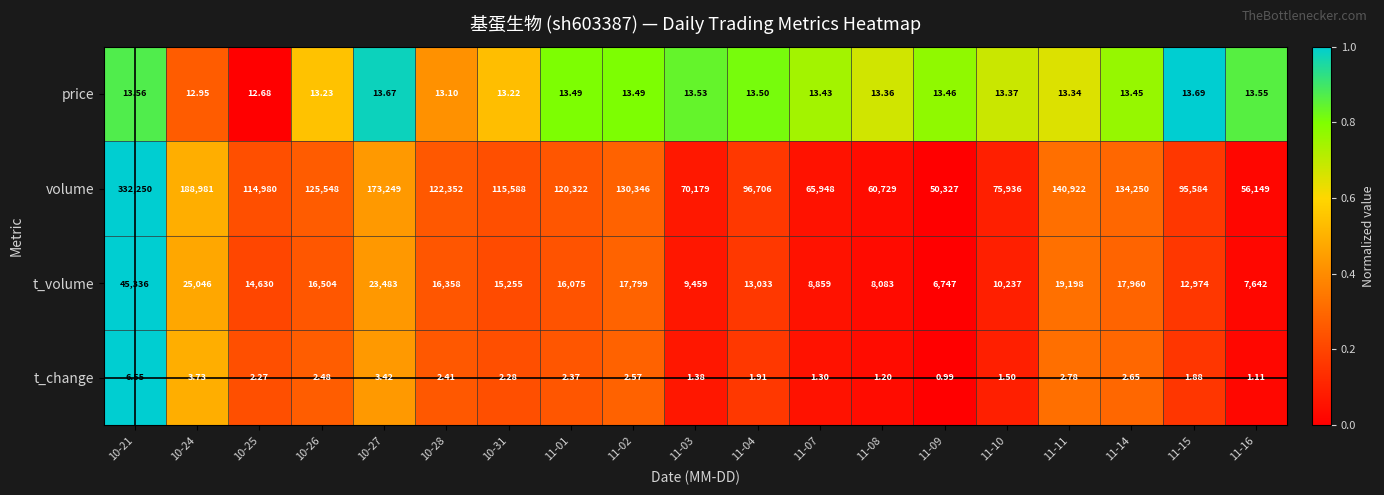

Rank the series by their maximum value, from lowest to highest.

t_change, price, t_volume, volume